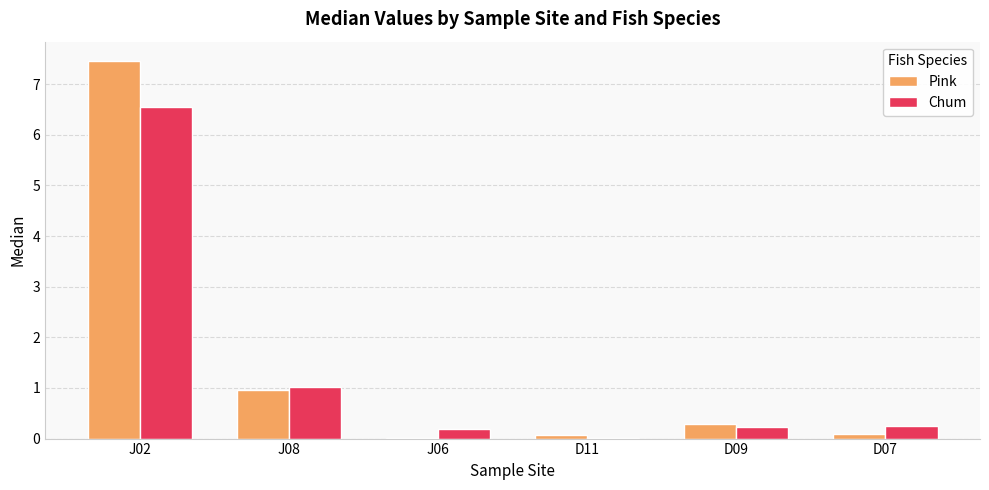

Which series changed the most between J02 and D11?

Pink